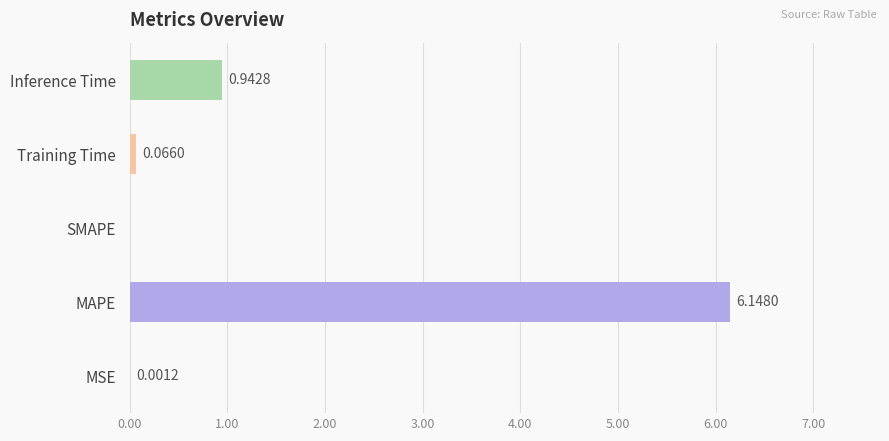

Between SMAPE and Training Time, which is larger?

Training Time